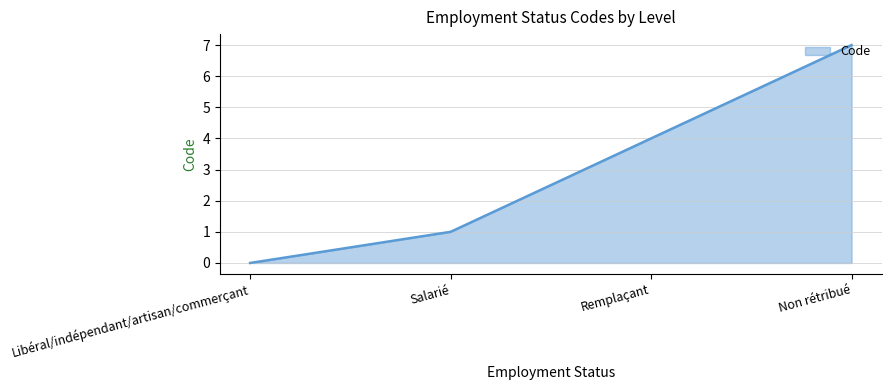

What position from the right is Remplaçant?

2